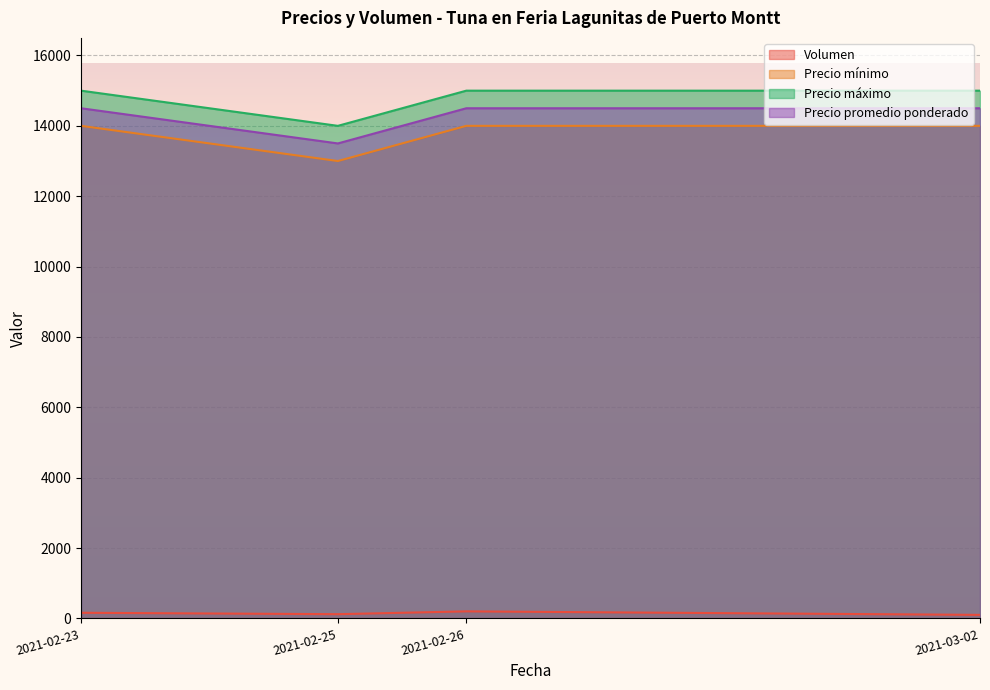

At which label does Precio mínimo reach its peak?

2021-02-23